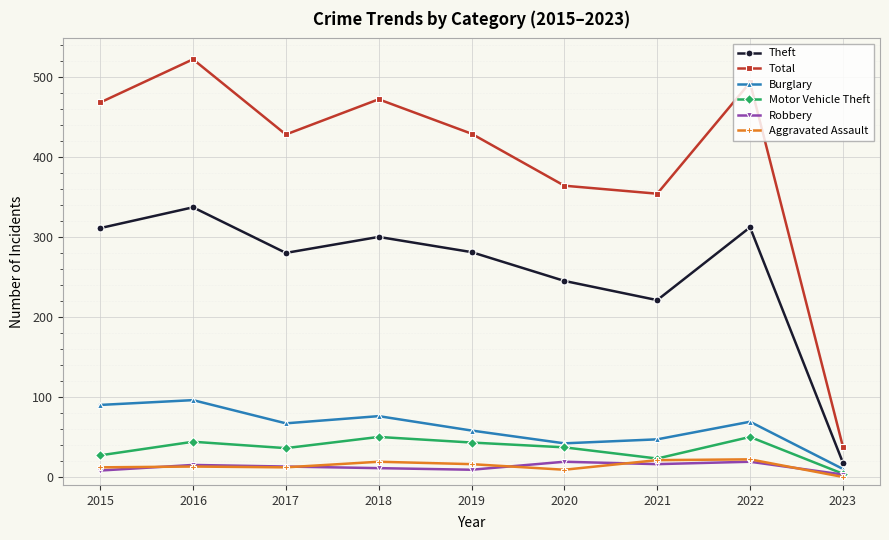

Between 2017 and 2020, which series saw the biggest shift?

Total